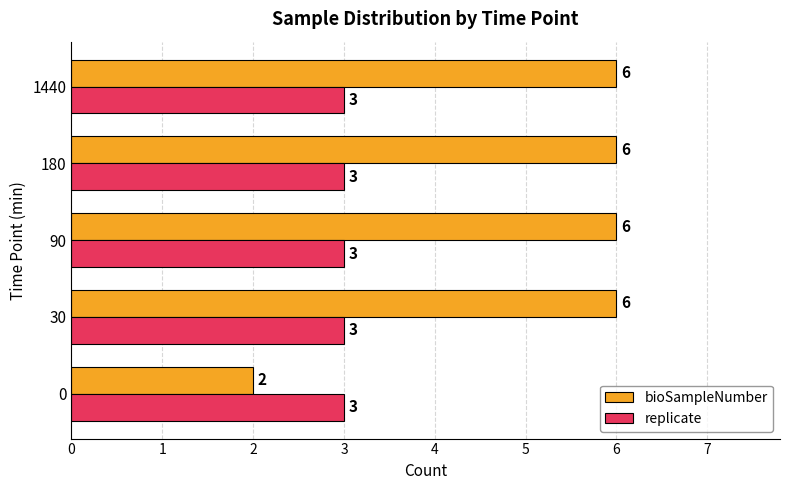

Which series has the widest spread of values?

bioSampleNumber